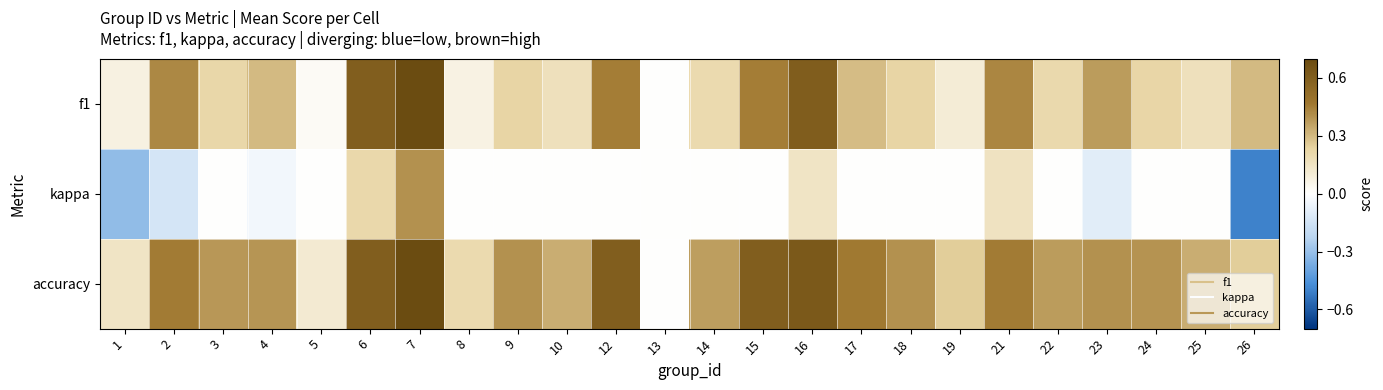

Between 15 and 2, which is larger?

15